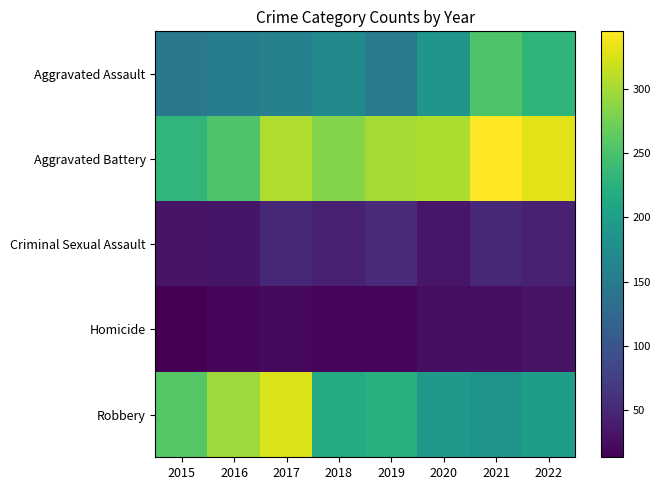

List the series in order of their peak value, highest first.

Aggravated Battery, Robbery, Aggravated Assault, Criminal Sexual Assault, Homicide